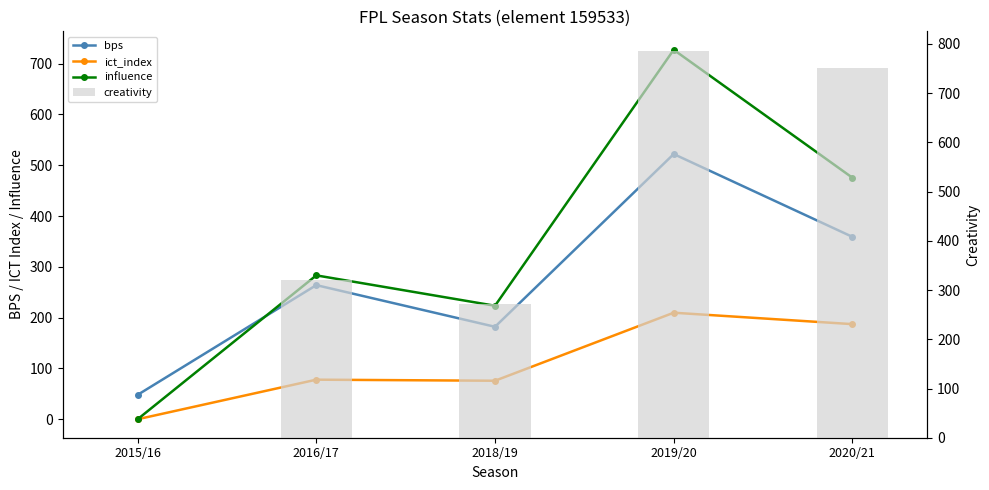

How many categories are shown in the chart?

5